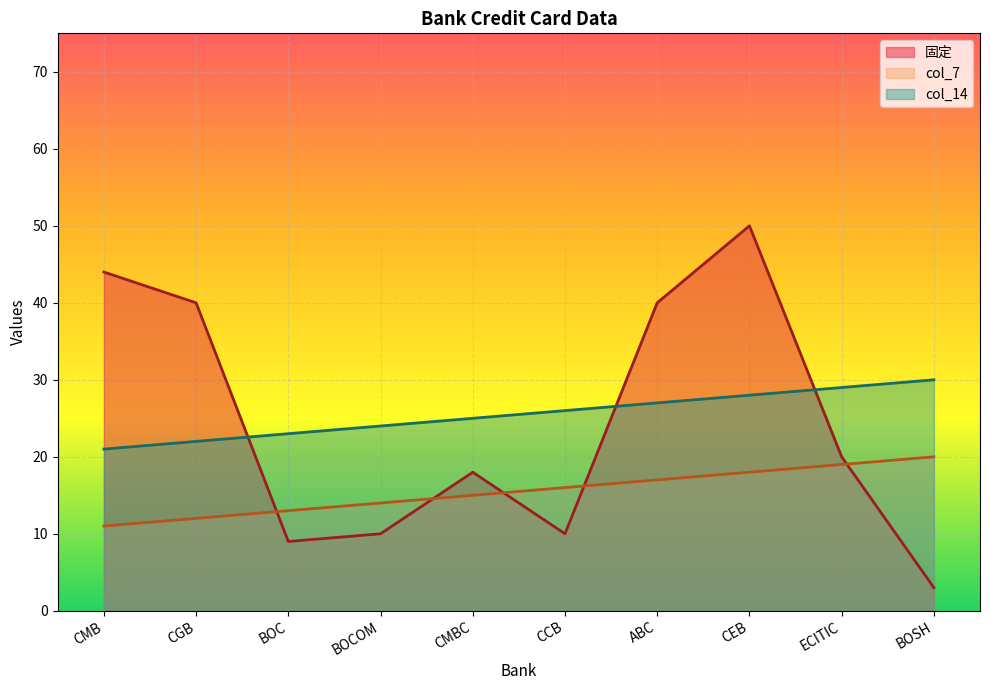

Where do col_7 and 固定 first cross each other?

CGB and BOC